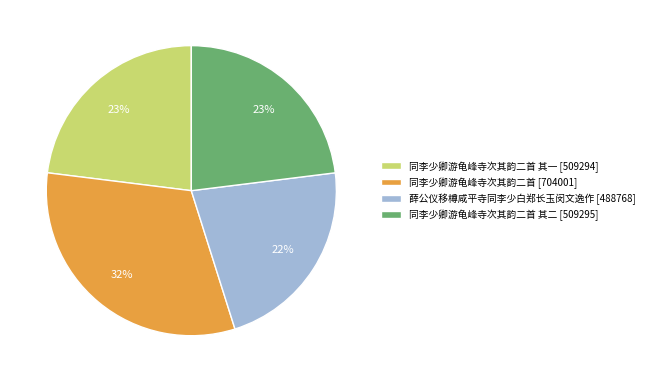

Is 薛公仪移樽咸平寺同李少白郑长玉闵文逸作 [488768] the majority of the pie?

No